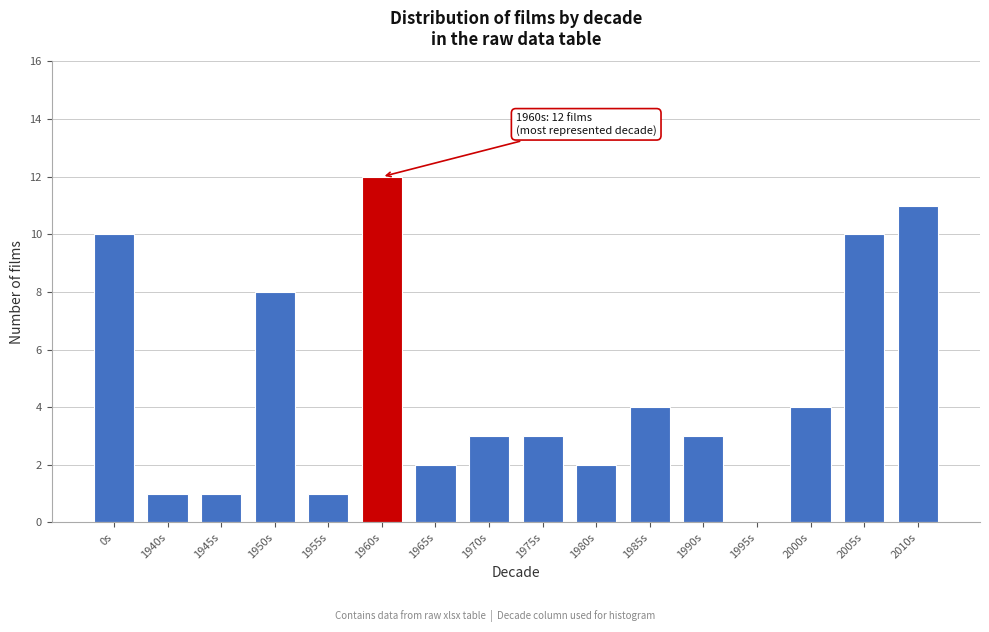

Reading right to left, transcribe all the data shown in this chart.

2010s=11	2005s=10	2000s=4	1995s=0	1990s=3	1985s=4	1980s=2	1975s=3	1970s=3	1965s=2	1960s=12	1955s=1	1950s=8	1945s=1	1940s=1	0s=10